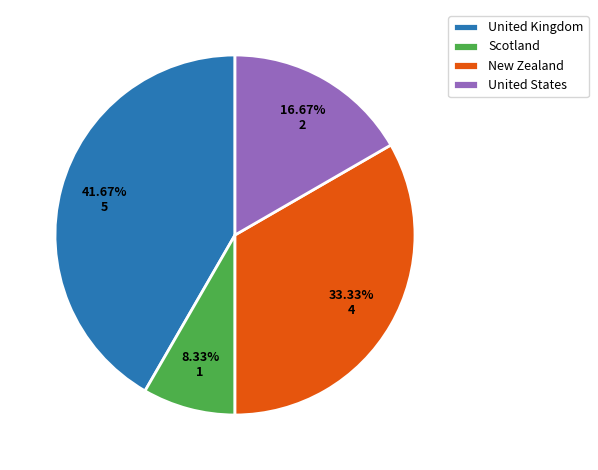

Which category has the biggest portion of the pie?

United Kingdom